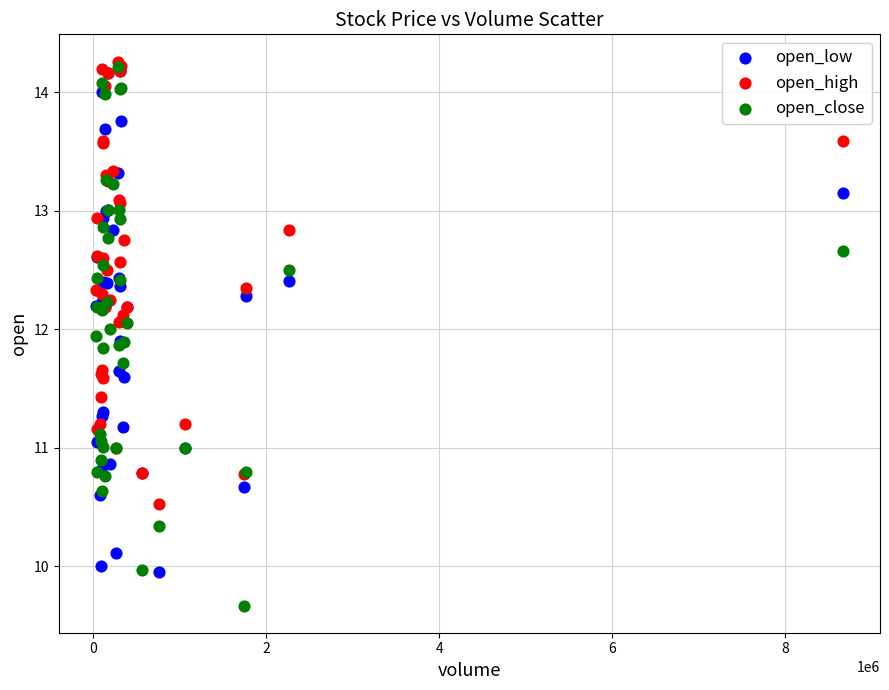

What are all the series names shown in the legend?

open_low, open_high, open_close